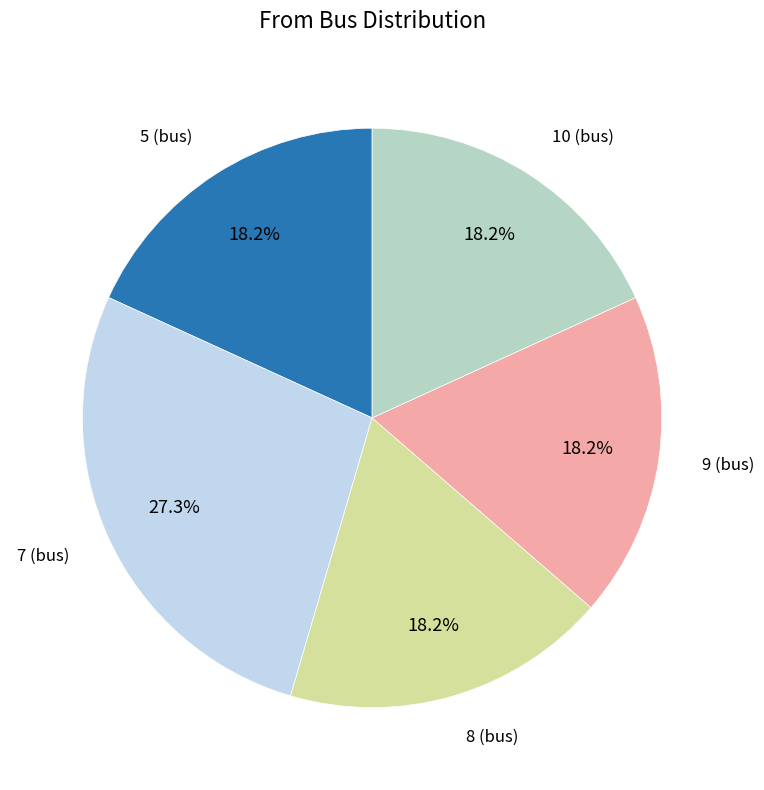

Is there a majority slice in this chart?

No